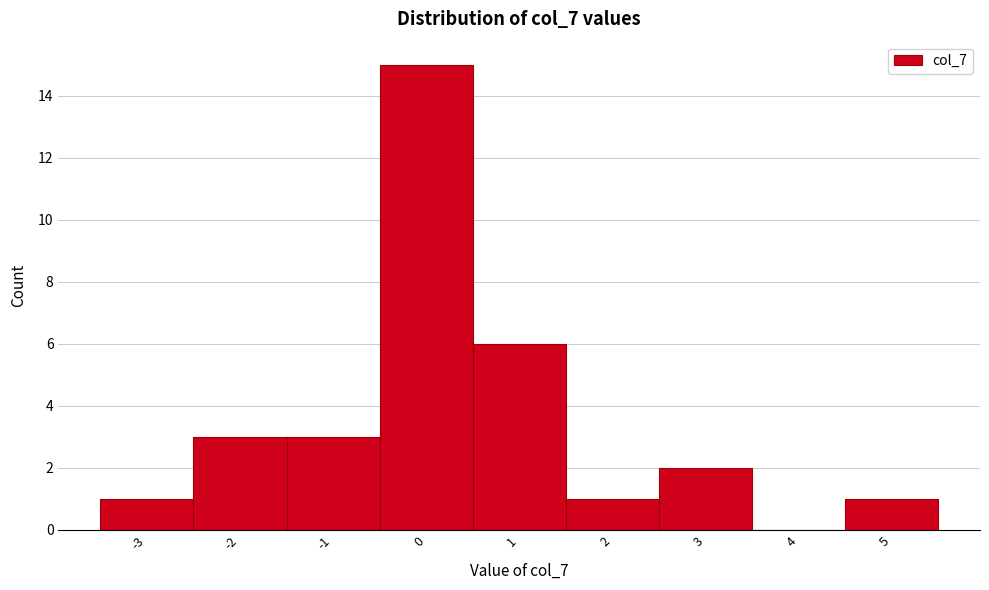

Reading left to right, transcribe this chart: for each bar, give the range it covers on the x-axis and its height. The values are not printed on the chart, so give them approximately, as read against the axis.

-3.5 to -2.5: 1
-2.5 to -1.5: 3
-1.5 to -0.5: 3
-0.5 to 0.5: 15
0.5 to 1.5: 6
1.5 to 2.5: 1
2.5 to 3.5: 2
3.5 to 4.5: 0
4.5 to 5.5: 1